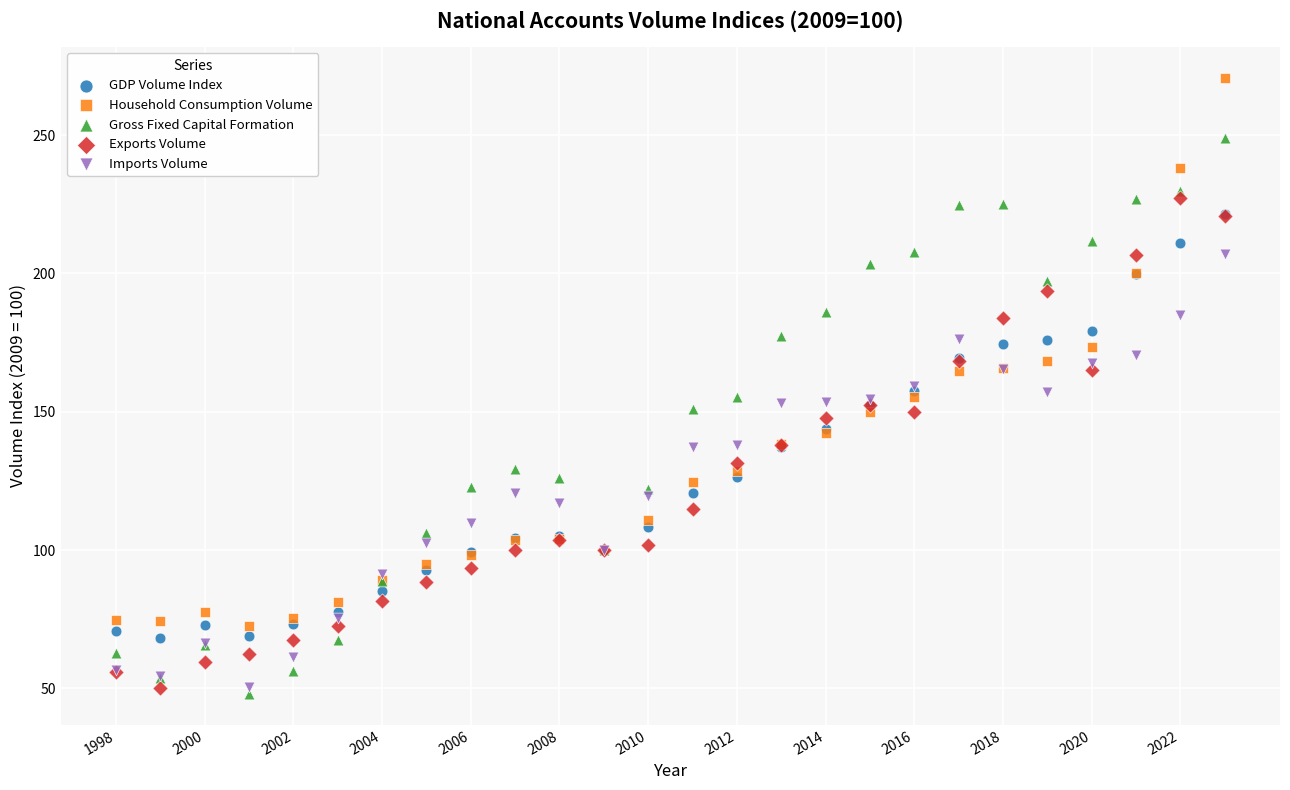

What are all the series names shown in the legend?

GDP Volume Index, Household Consumption Volume, Gross Fixed Capital Formation, Exports Volume, Imports Volume